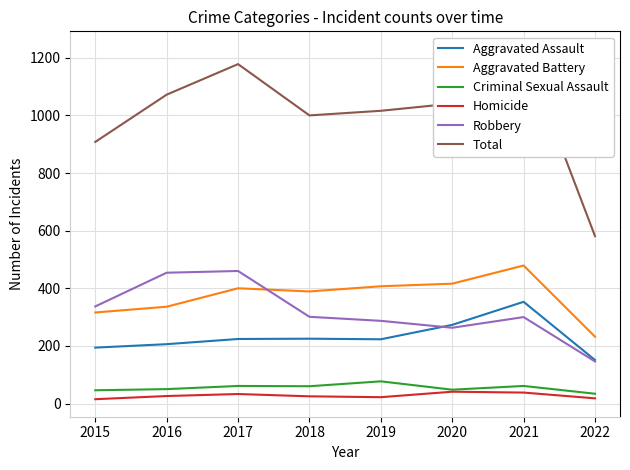

Does the chart display data point markers on the line(s)?

No